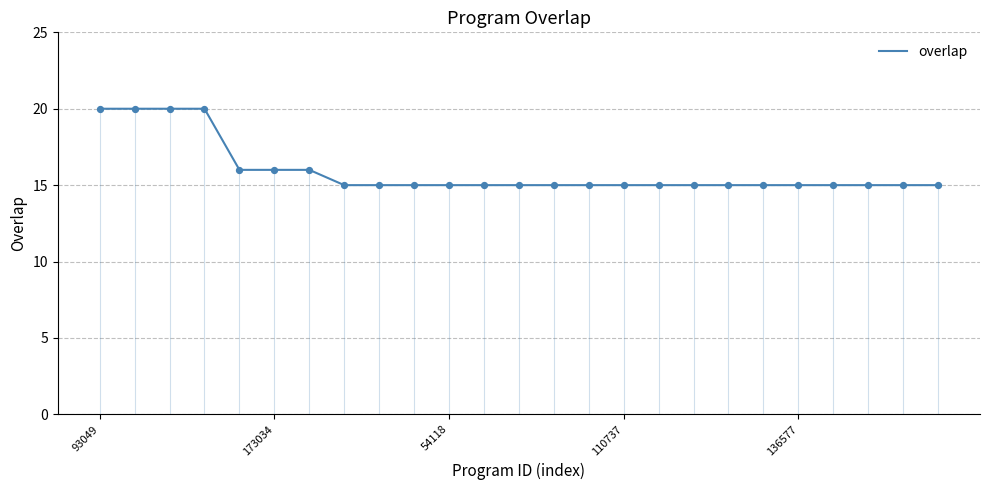

What is the greatest value displayed?

20